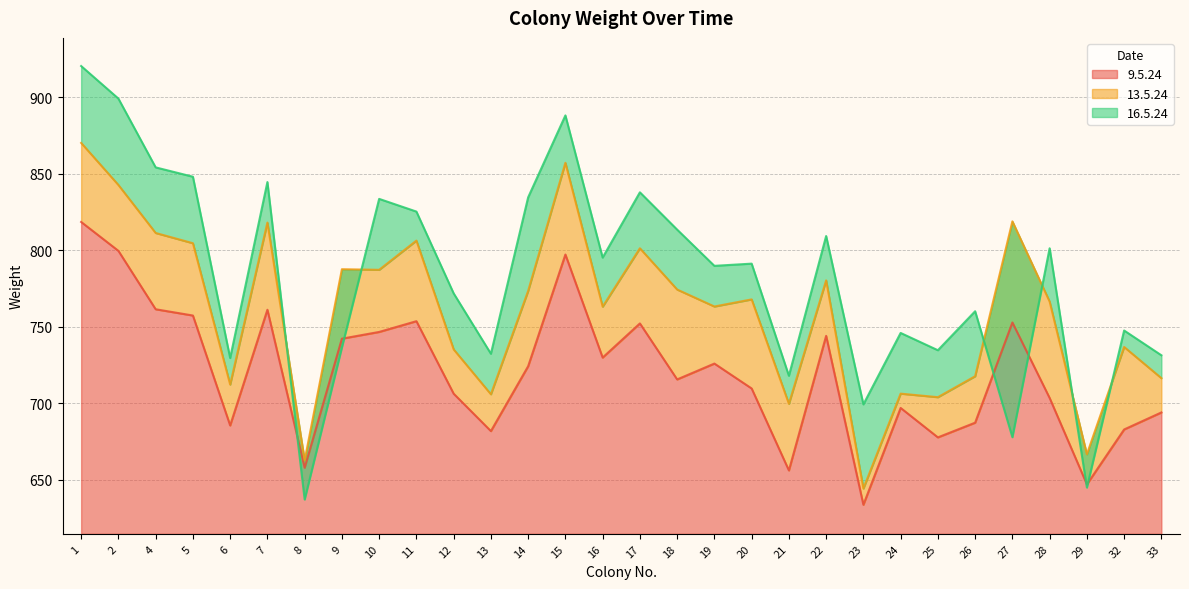

What is the minimum value shown in the chart?

633.5